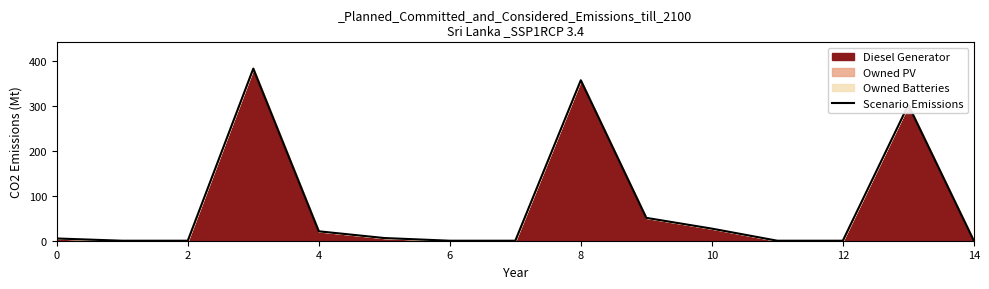

How many values exceed 5?

7